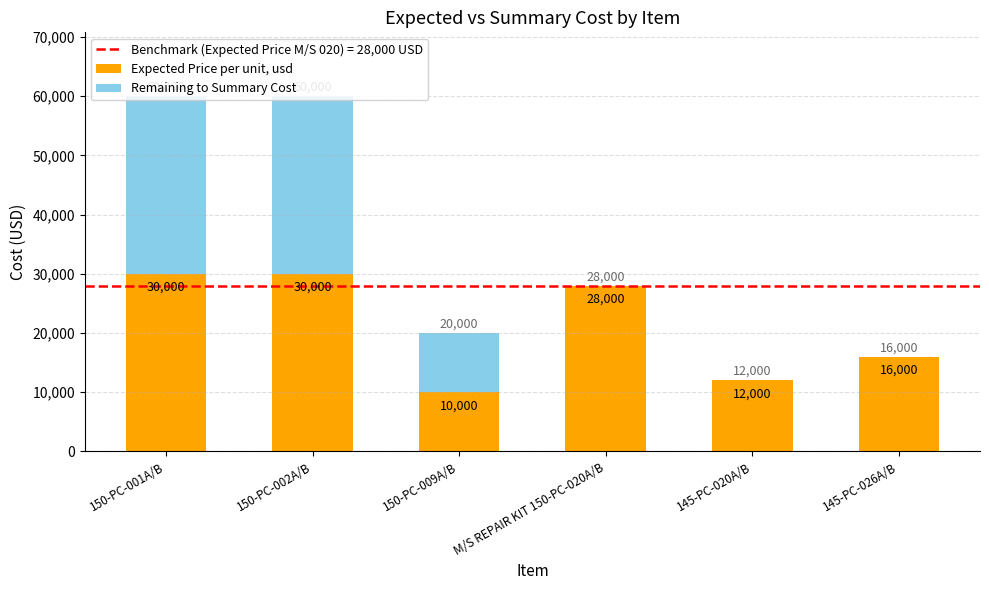

Is it true that Expected Price per unit, usd equals 52462 at 150-PC-001A/B?

False